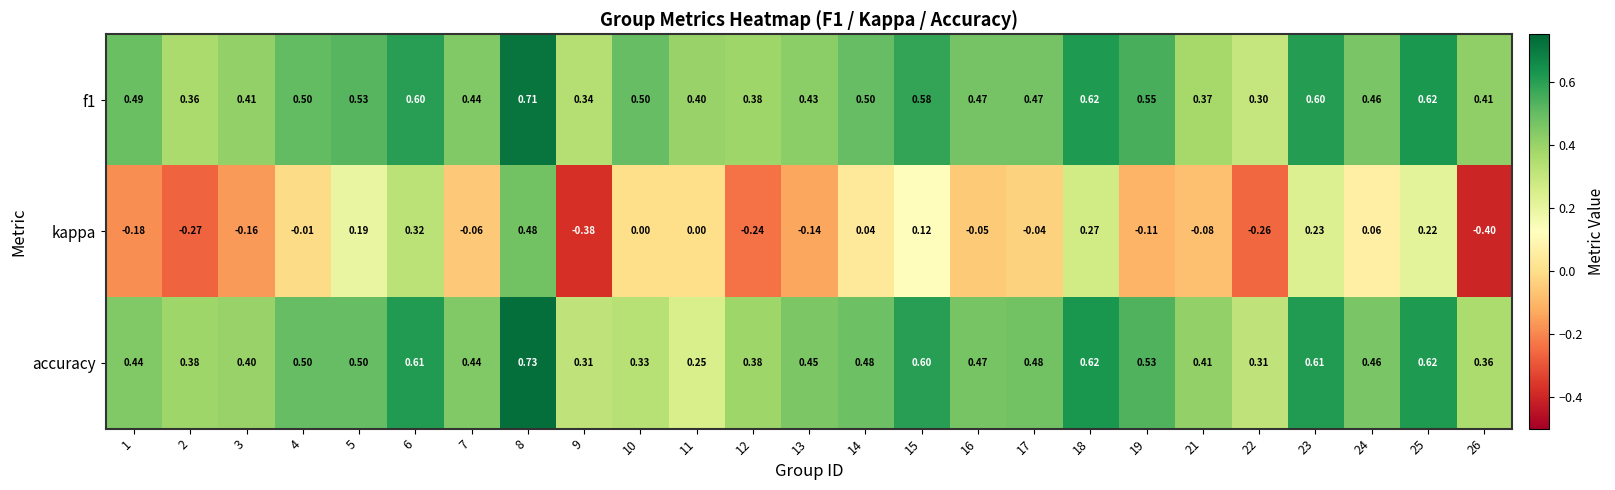

Which series changed the most between 15 and 18?

kappa